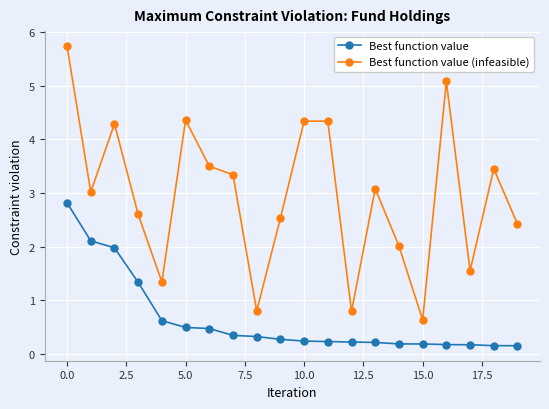

Which series has the largest total across all categories?

Best function value (infeasible)